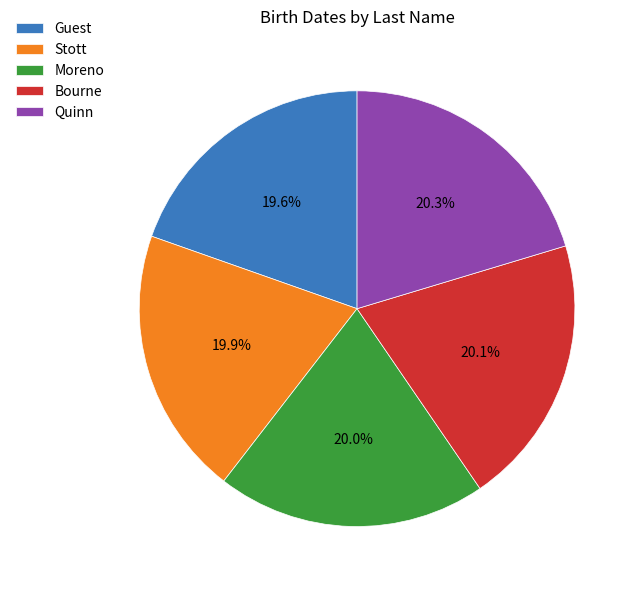

What percentage is the Moreno slice, to the nearest percent?

20%